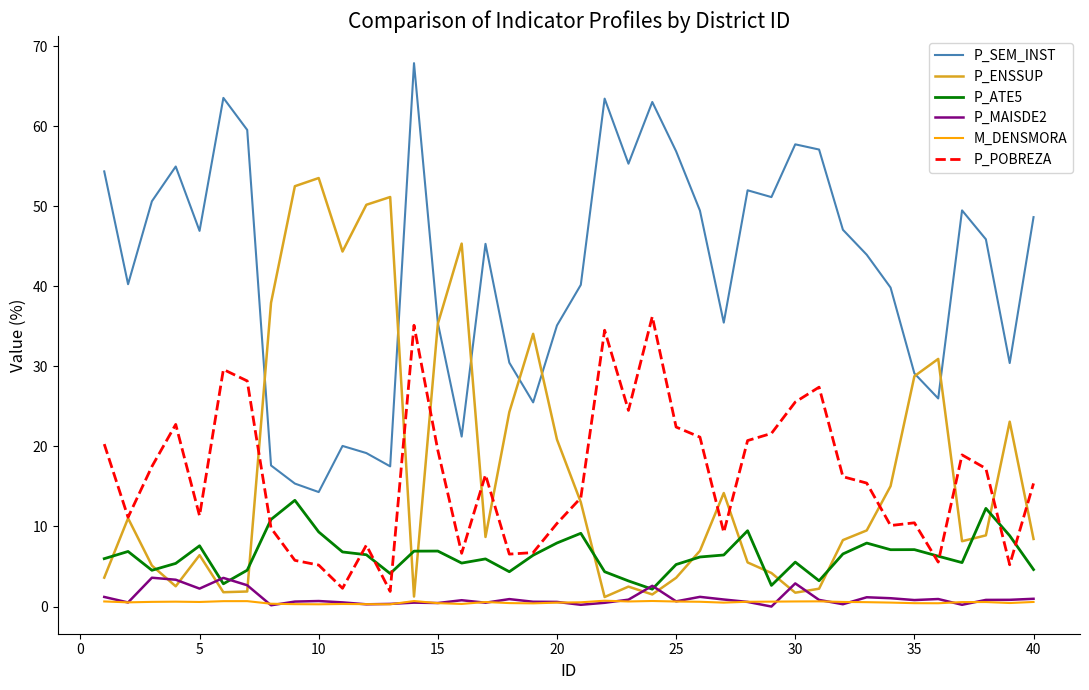

What is the highest value of the P_ENSSUP series?

53.5